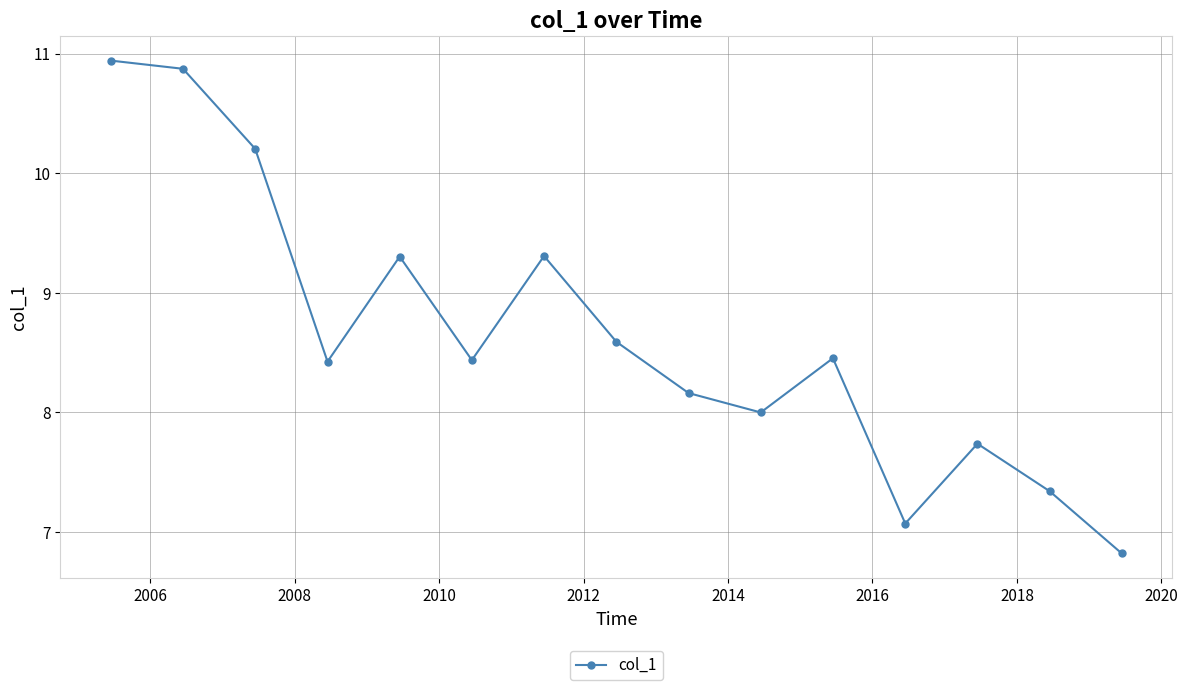

What is the minimum value shown in the chart?

6.8